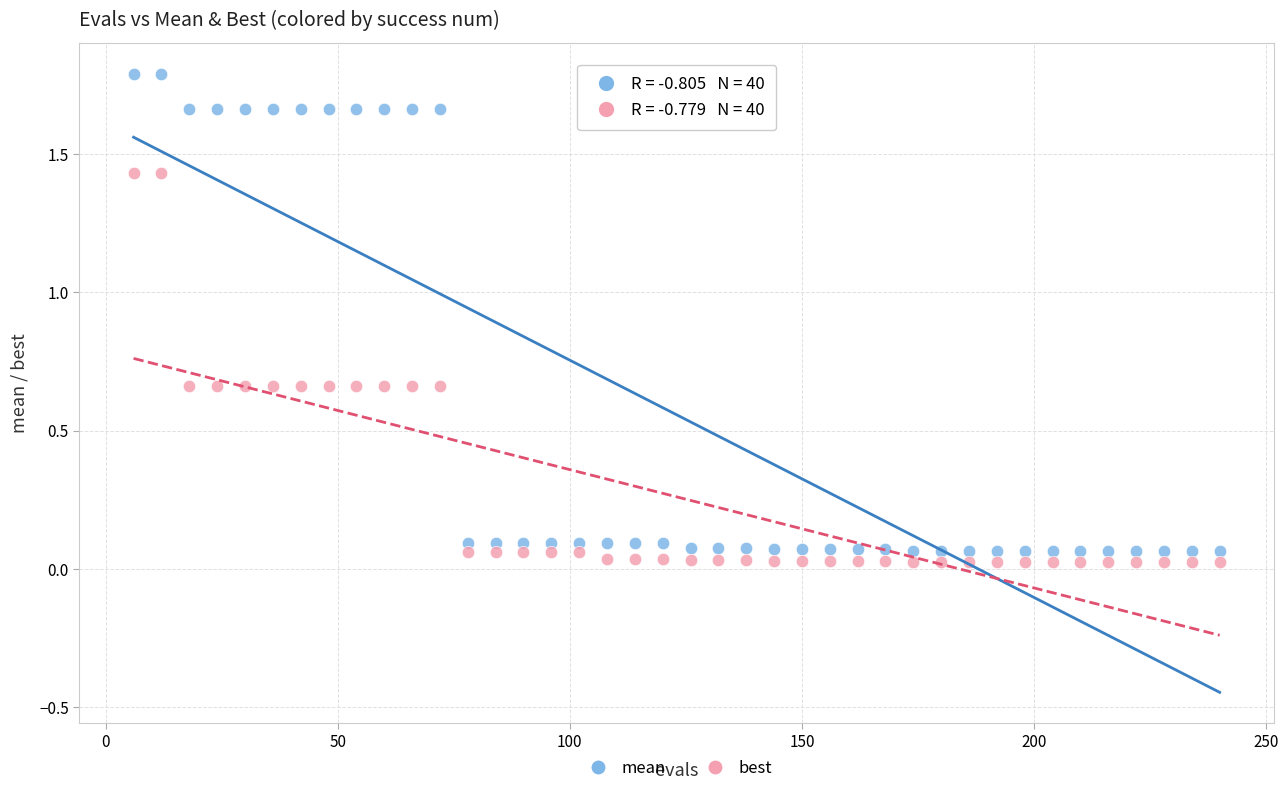

Across all data points, what is the range of Y values (max minus min)?

1.8